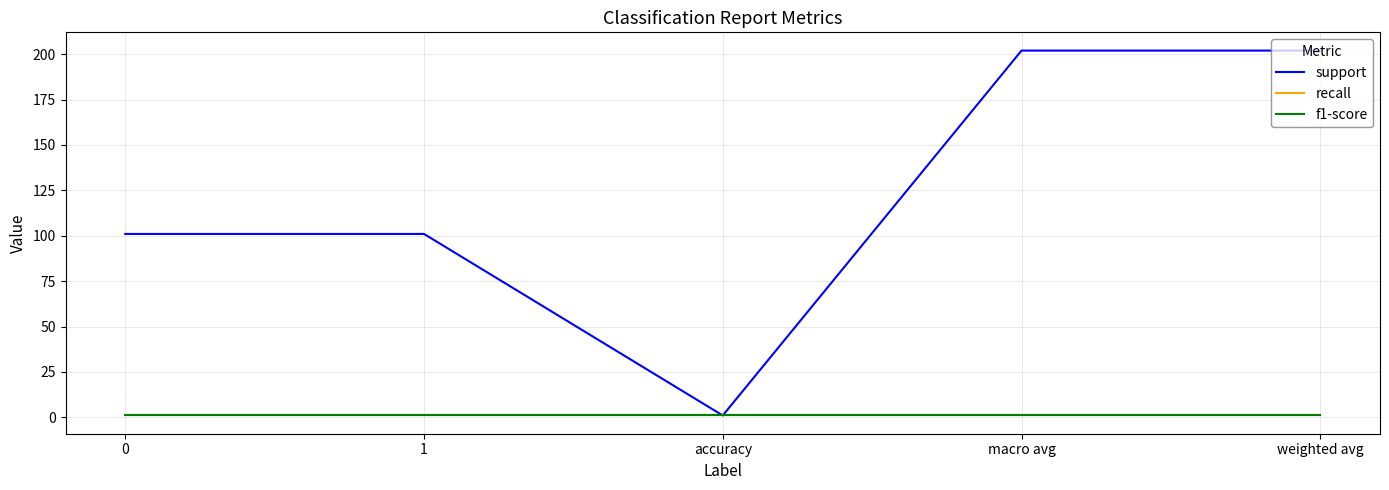

True or false: support and recall cross at least once.

False